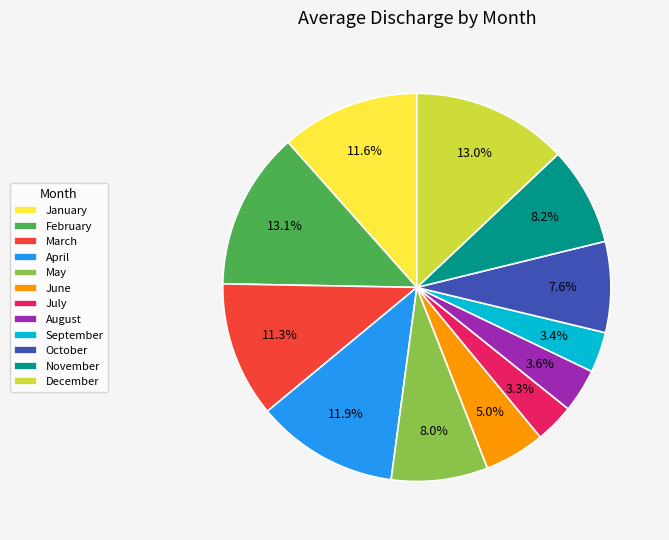

How much of the chart is everything except April?

88.1%